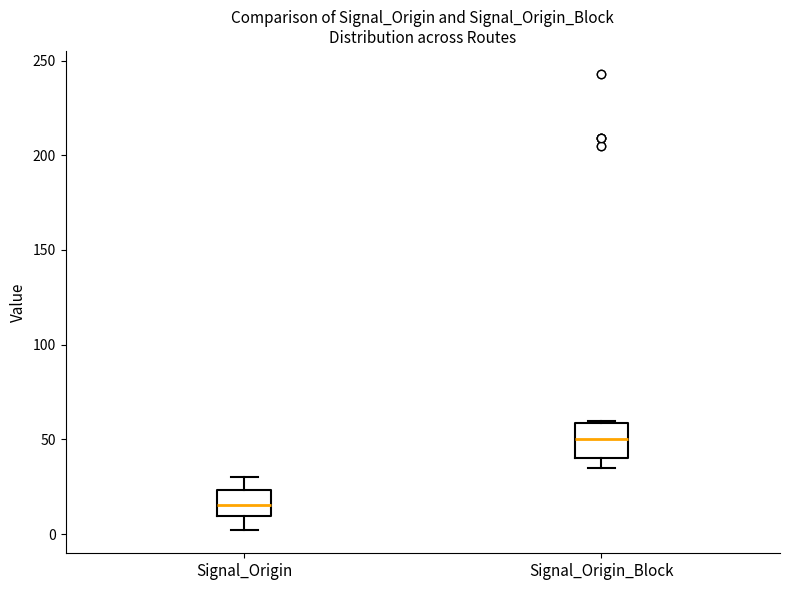

Reading left to right, transcribe this box plot: for each box, give where its median line is, the range the box spans, and where its two whiskers end, as read against the y-axis. The values are not printed on the chart, so give them approximately, as read against the axis.

Signal_Origin: median 15, box 10 to 25, whiskers 0 to 30
Signal_Origin_Block: median 50, box 40 to 60, whiskers 35 to 60